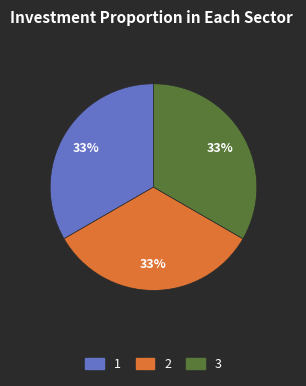

Is 3 the majority of the pie?

No